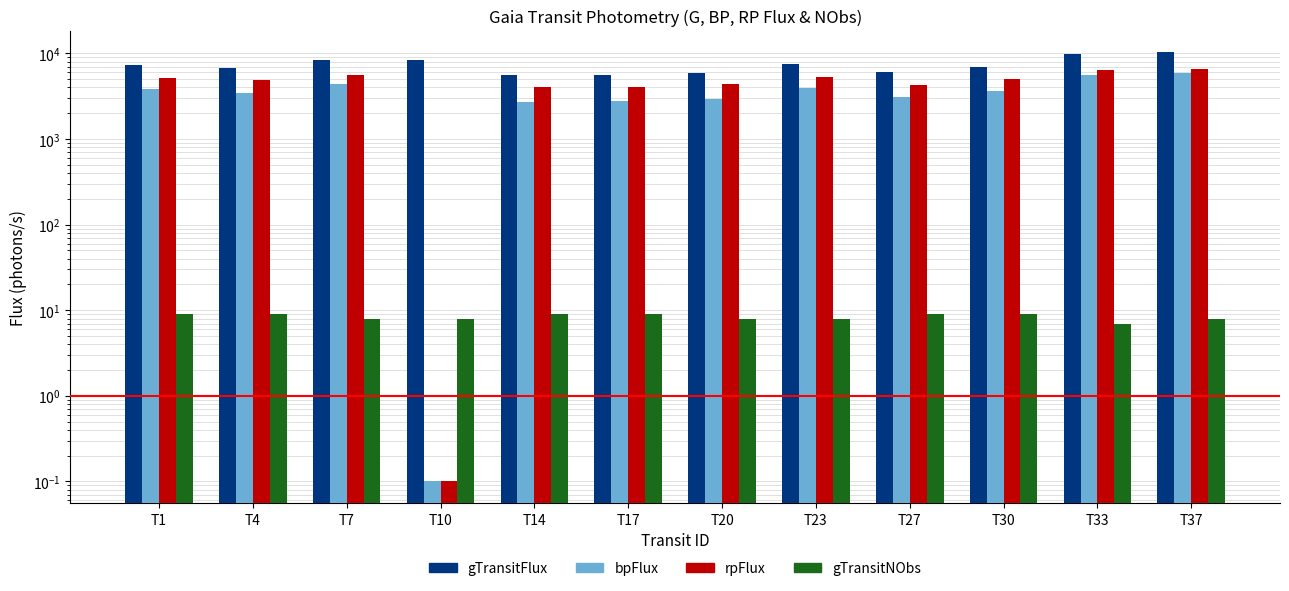

Rank the series at T27 from highest to lowest value.

gTransitFlux, rpFlux, bpFlux, gTransitNObs